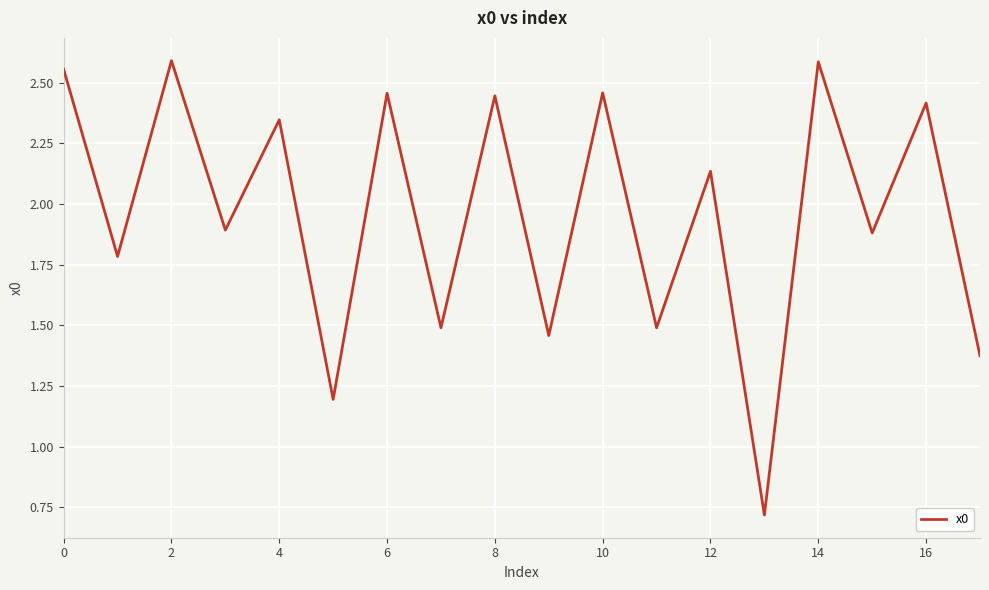

What is the minimum value shown in the chart?

0.7